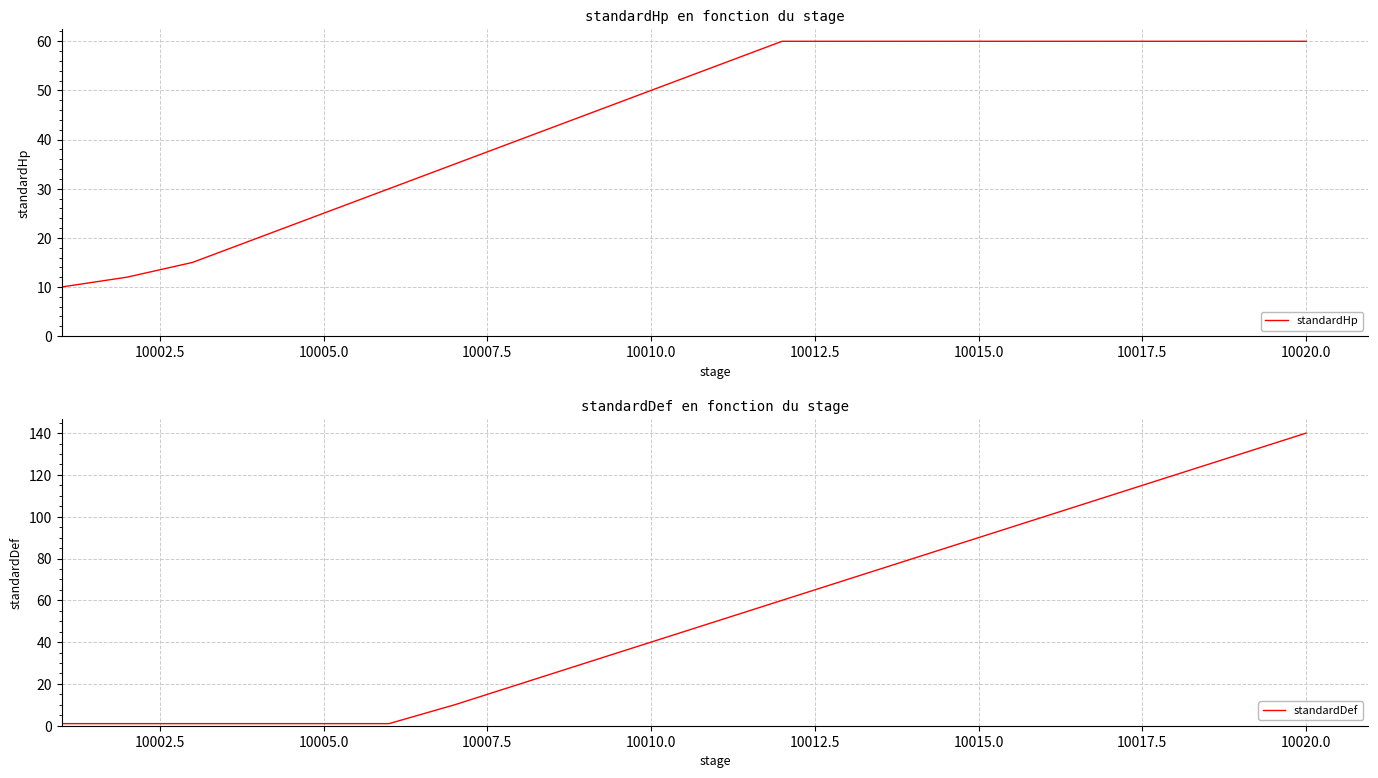

True or false: standardHp has a value of 15 at 10005.0.

False